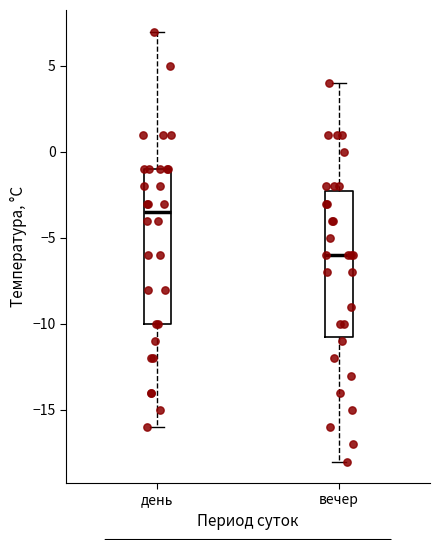

Which box has the lowest median line?

вечер